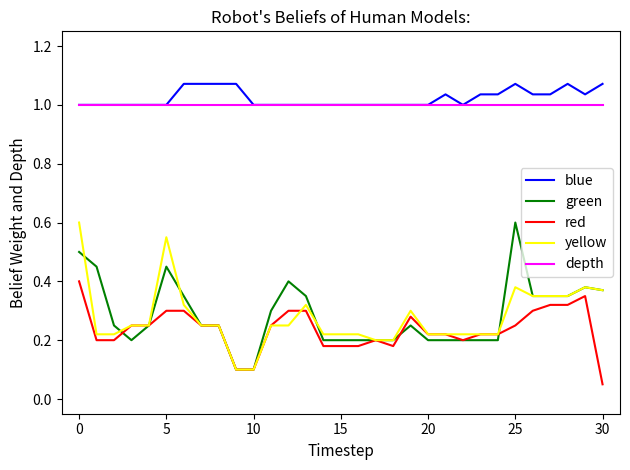

True or false: blue and yellow intersect in this chart.

False